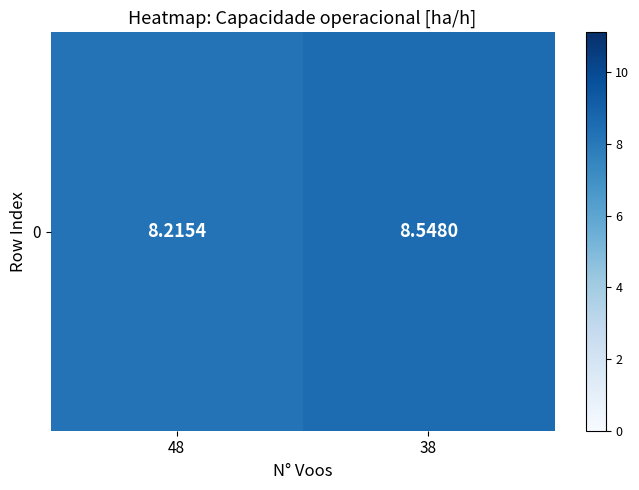

The value at 38 is 8.5. True or false?

True